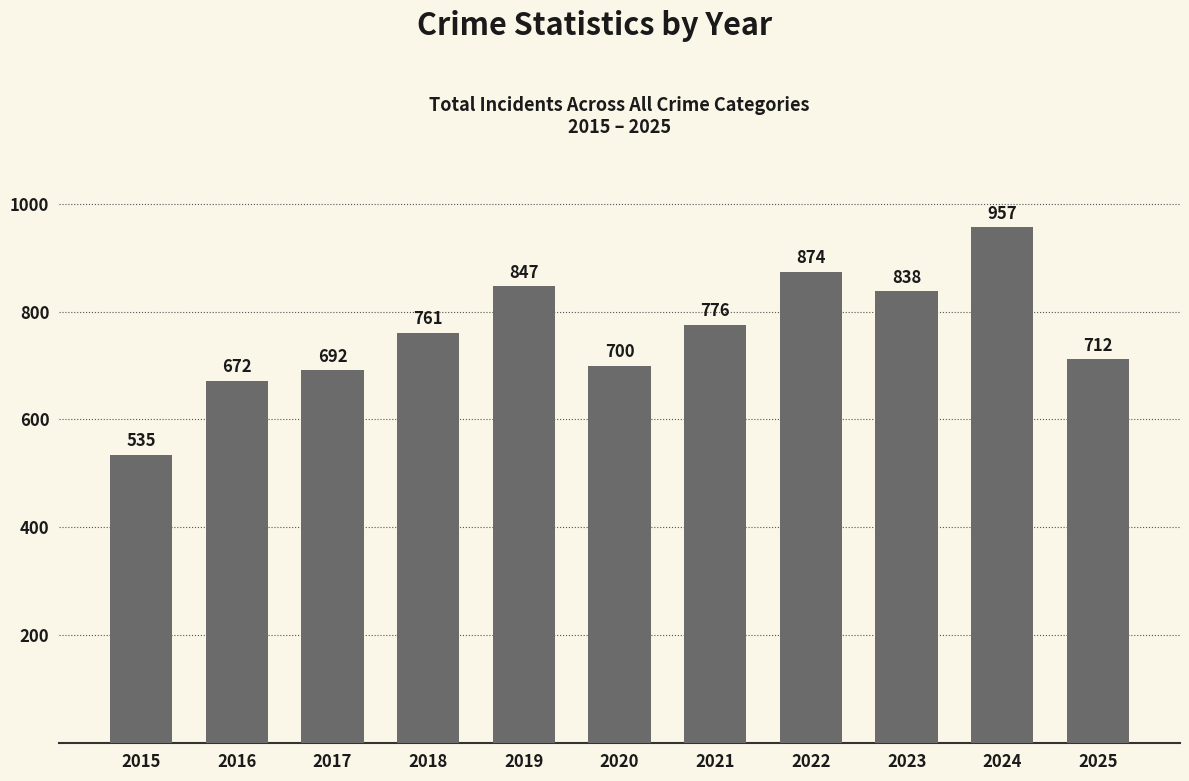

Is it true that the value at 2021 is 776?

True